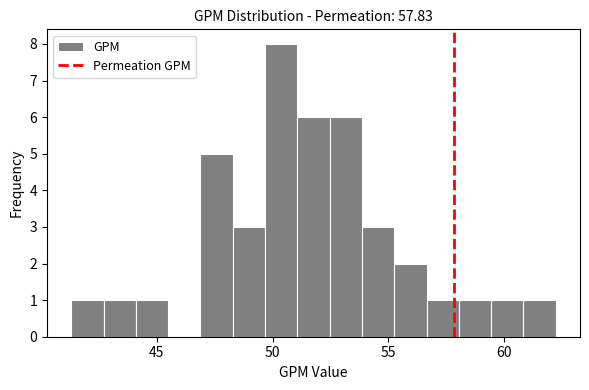

Read against the x-axis, roughly where is the centre of the tallest bar?

50.5